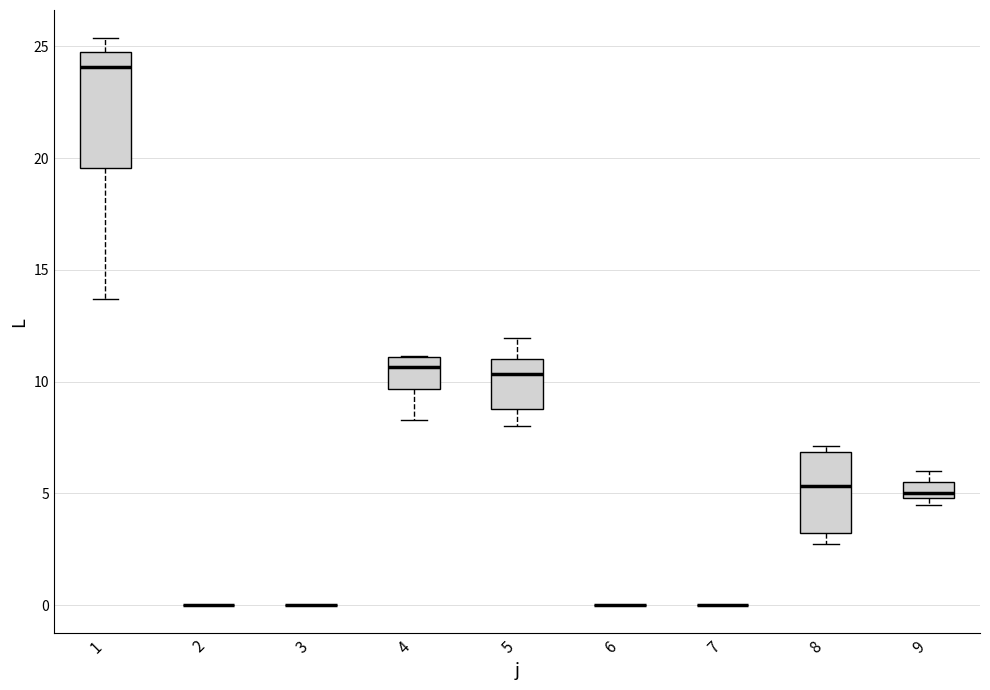

Which box is the tallest, from its lower edge to its upper edge?

1